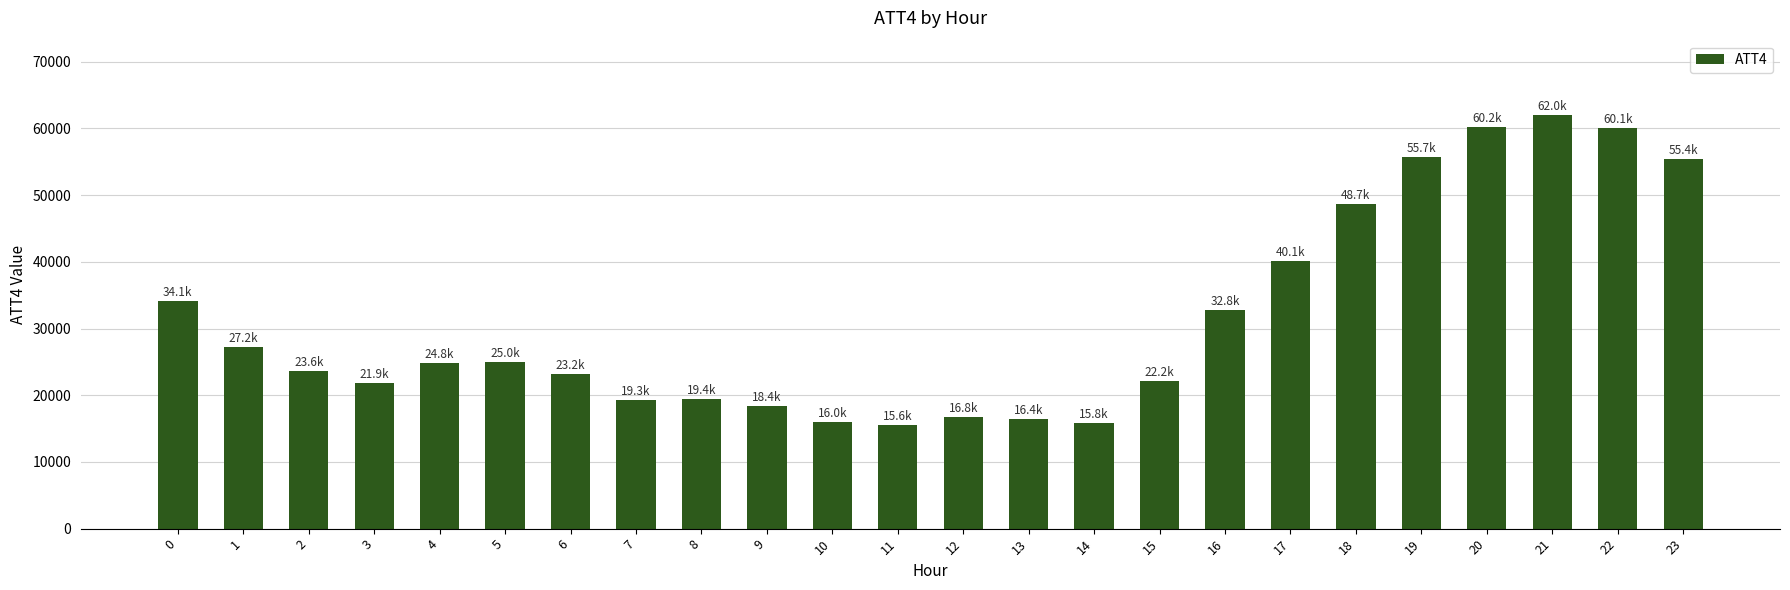

Are the bars grouped side by side (vs. stacked)?

No